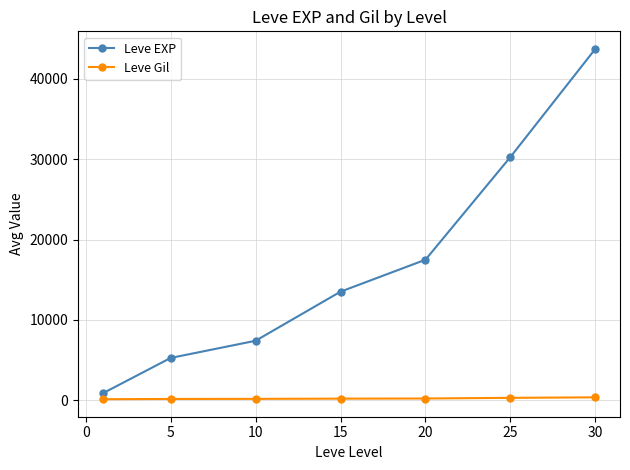

How many data points in Leve EXP are less than 13510?

3